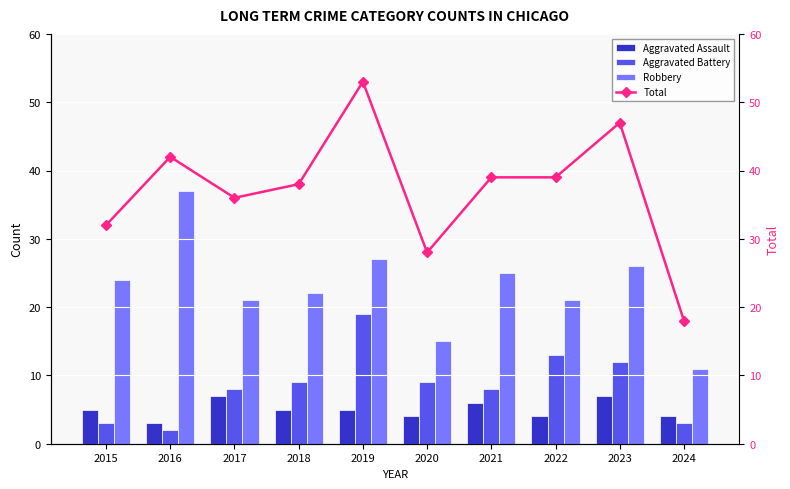

True or false: Robbery has a value of 15 at 2018.

False